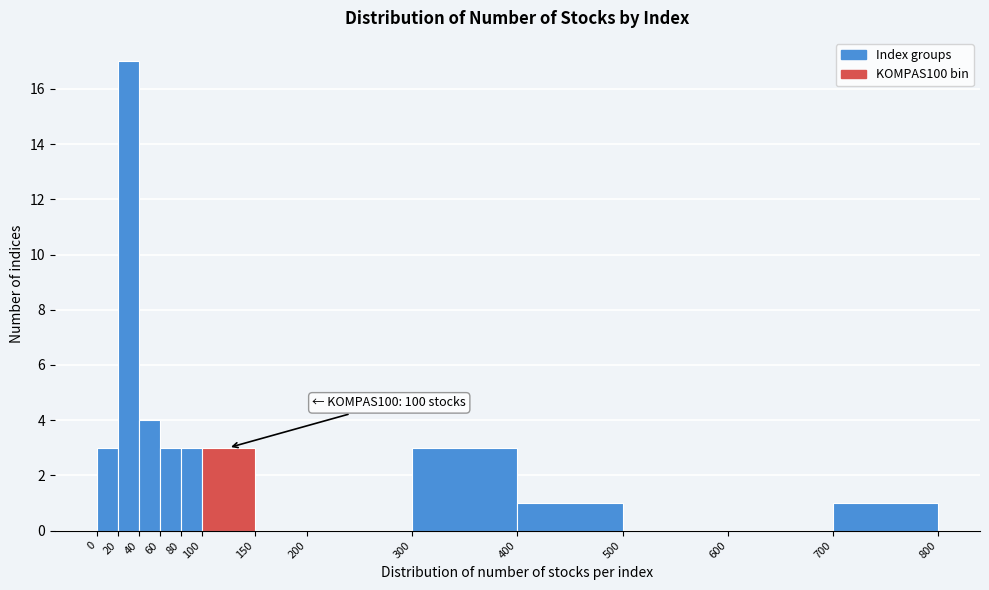

Which range on the x-axis has the tallest bar?

20 to 40